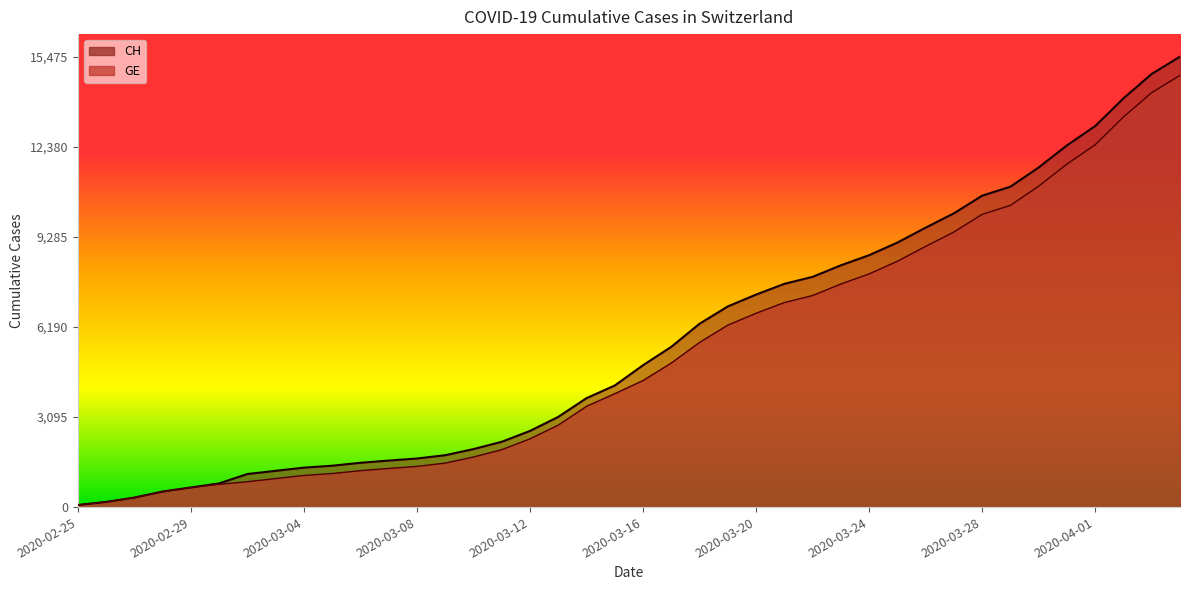

What is the sum of all CH values?

227677